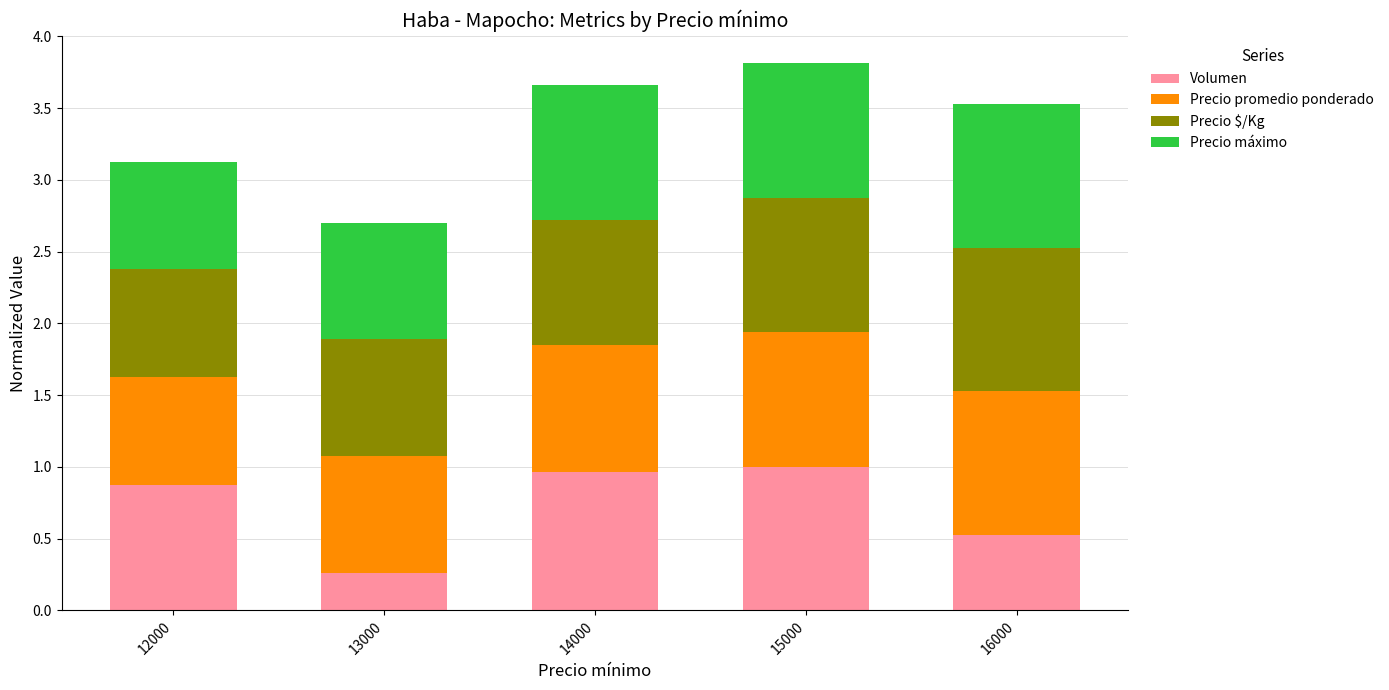

What is the total value across all series at 14000?

3.7